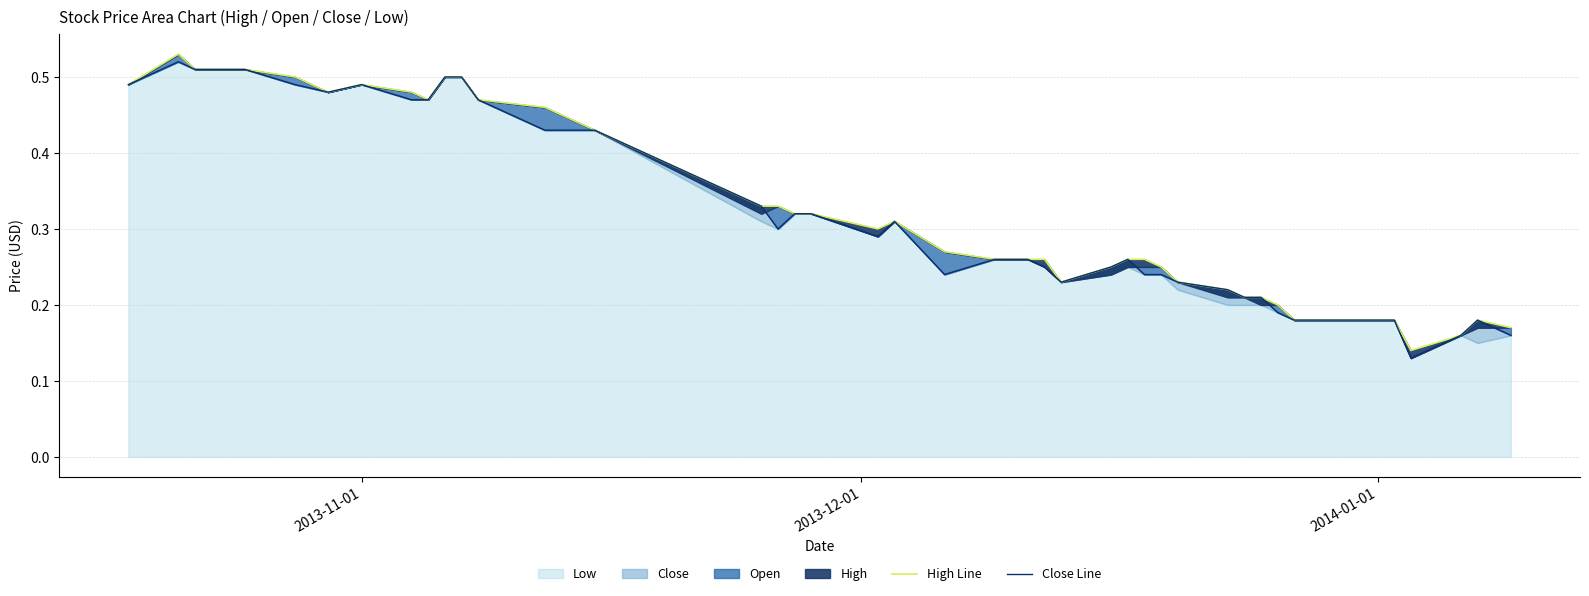

How many lines are shown in the chart?

2